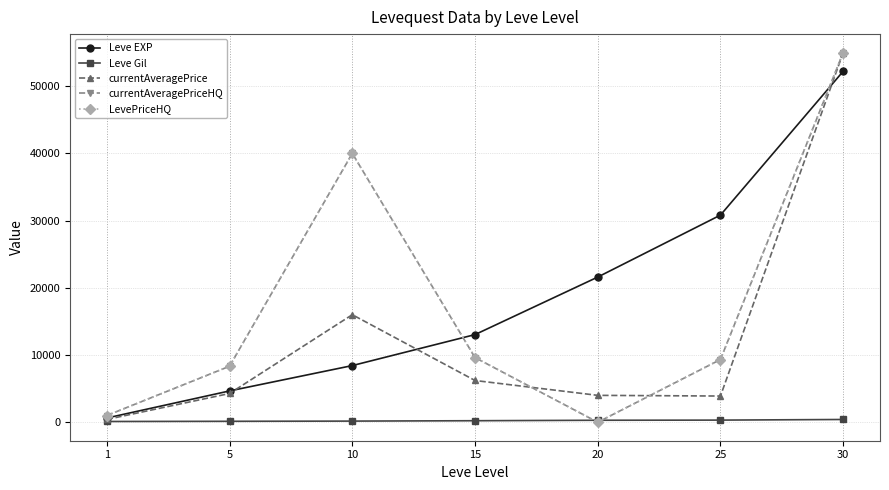

Between which two adjacent categories do currentAveragePrice and currentAveragePriceHQ first intersect?

15 and 20